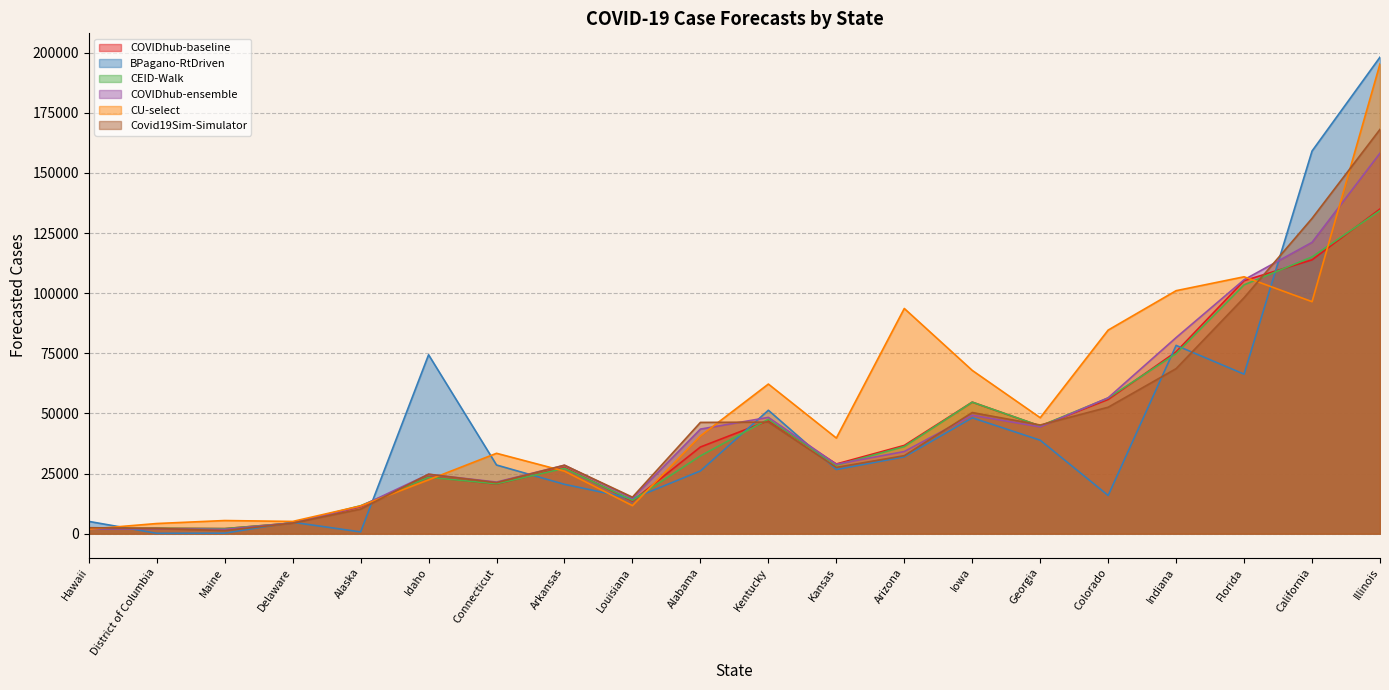

What is the difference between the maximum and minimum values in the COVIDhub-baseline series?

132916.0